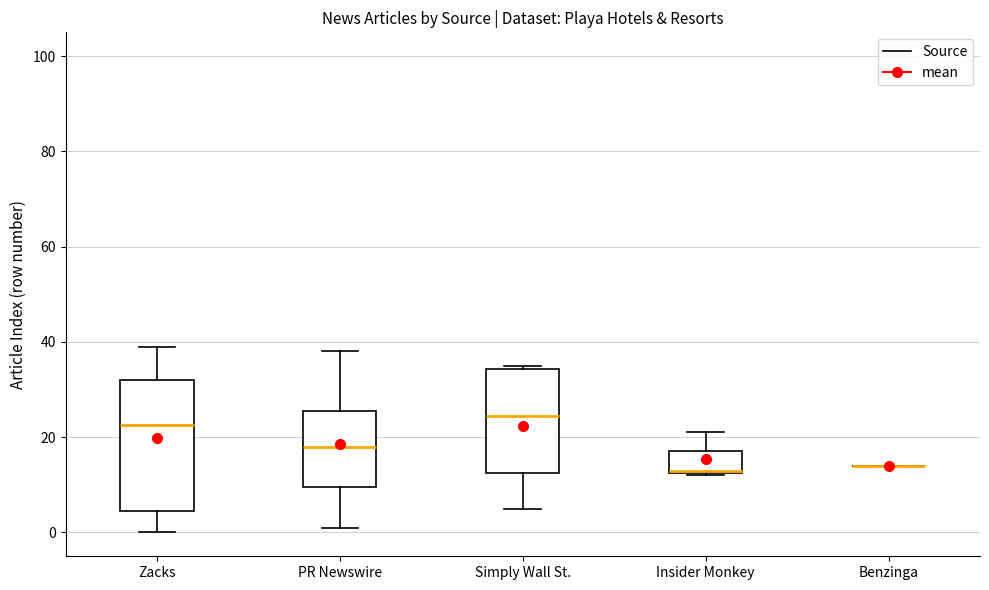

Comparing the boxes themselves (not the whiskers), which one is the tallest?

Zacks